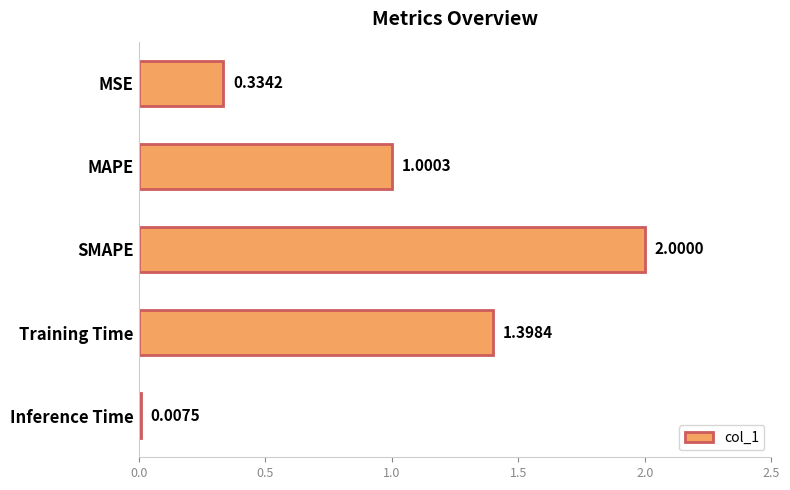

What is the sum of all values?

4.7